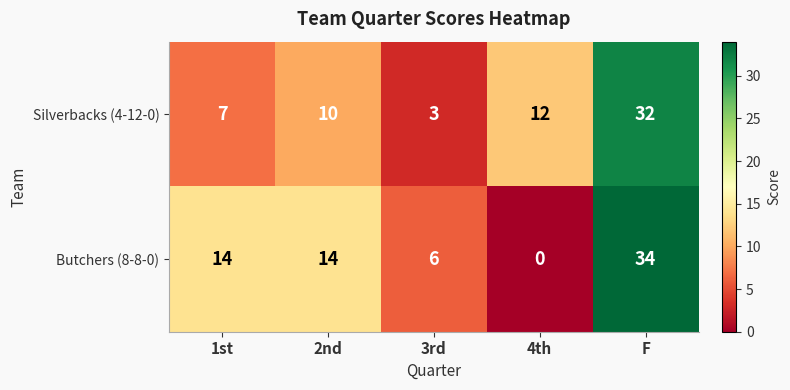

At which label is Silverbacks (4-12-0) closest to 17?

4th